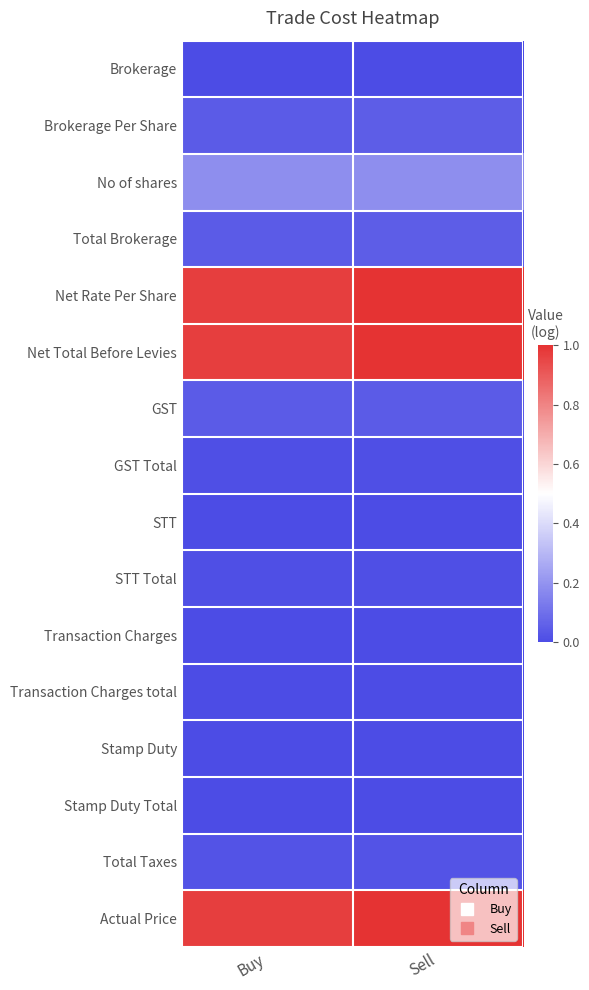

Reading left to right, transcribe all the data shown in this chart.

Brokerage: Buy=0.0	Sell=0.0
Brokerage Per Share: Buy=0.0	Sell=0.1
No of shares: Buy=0.2	Sell=0.2
Total Brokerage: Buy=0.0	Sell=0.1
Net Rate Per Share: Buy=1.0	Sell=1.0
Net Total Before Levies: Buy=1.0	Sell=1.0
GST: Buy=0.0	Sell=0.0
GST Total: Buy=0.0	Sell=0.0
STT: Buy=0.0	Sell=0.0
STT Total: Buy=0.0	Sell=0.0
Transaction Charges: Buy=0.0	Sell=0.0
Transaction Charges total: Buy=0.0	Sell=0.0
Stamp Duty: Buy=0.0	Sell=0.0
Stamp Duty Total: Buy=0.0	Sell=0.0
Total Taxes: Buy=0.0	Sell=0.0
Actual Price: Buy=1.0	Sell=1.0